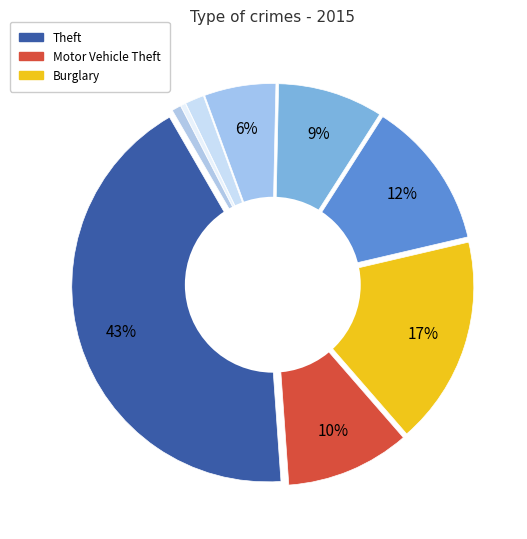

Count the number of slices in the pie.

9